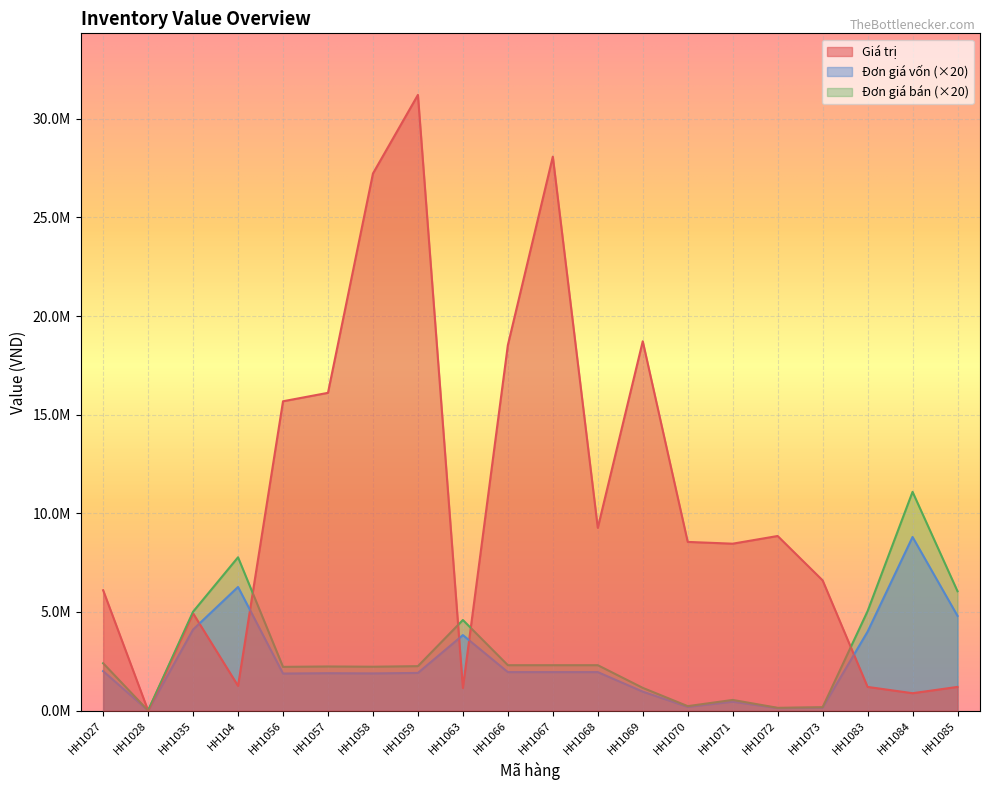

What are all the series names shown in the legend?

Giá trị, Đơn giá vốn (×20), Đơn giá bán (×20)